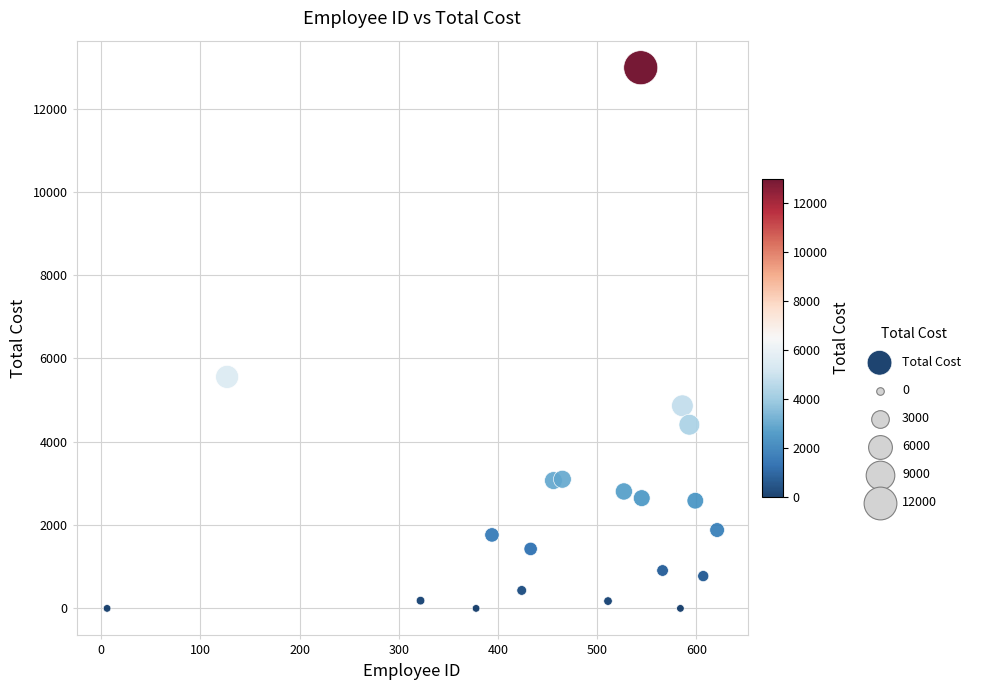

What Y value in the scatter plot is closest to 6490?

5557.9